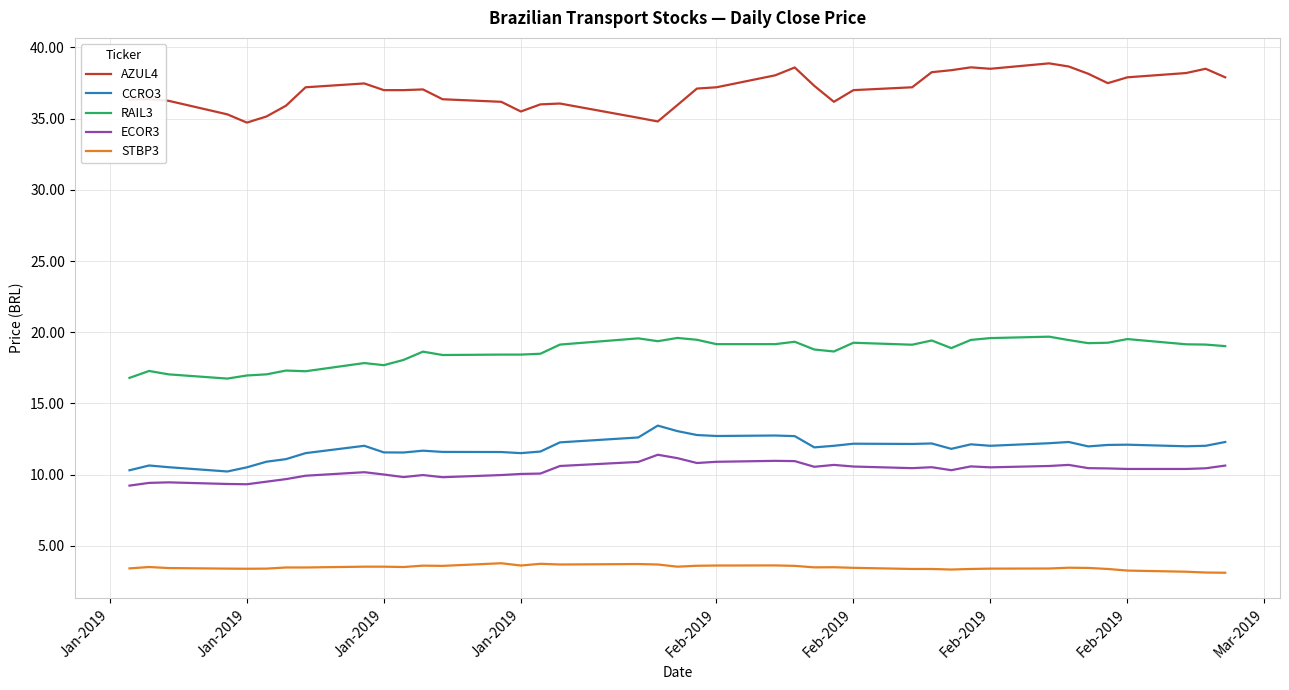

What is the minimum value for AZUL4?

34.7